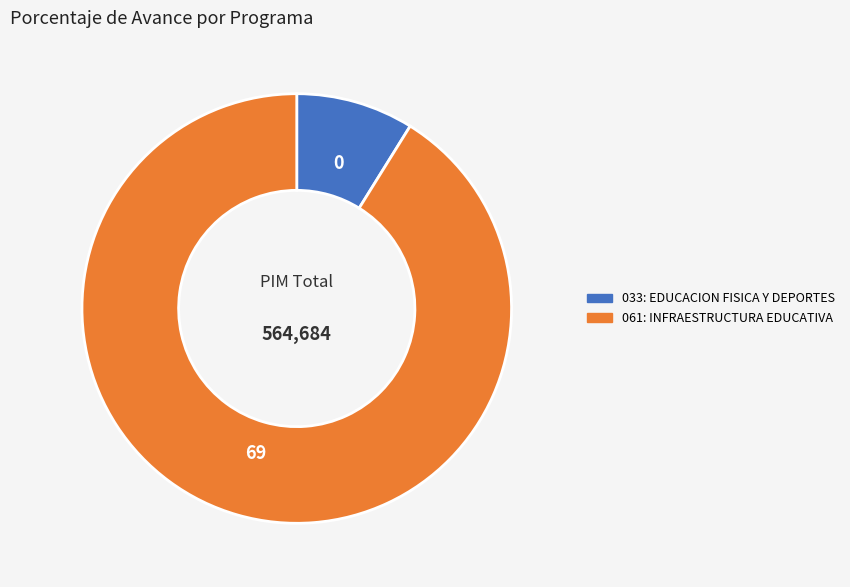

How many slices are in this pie chart?

2